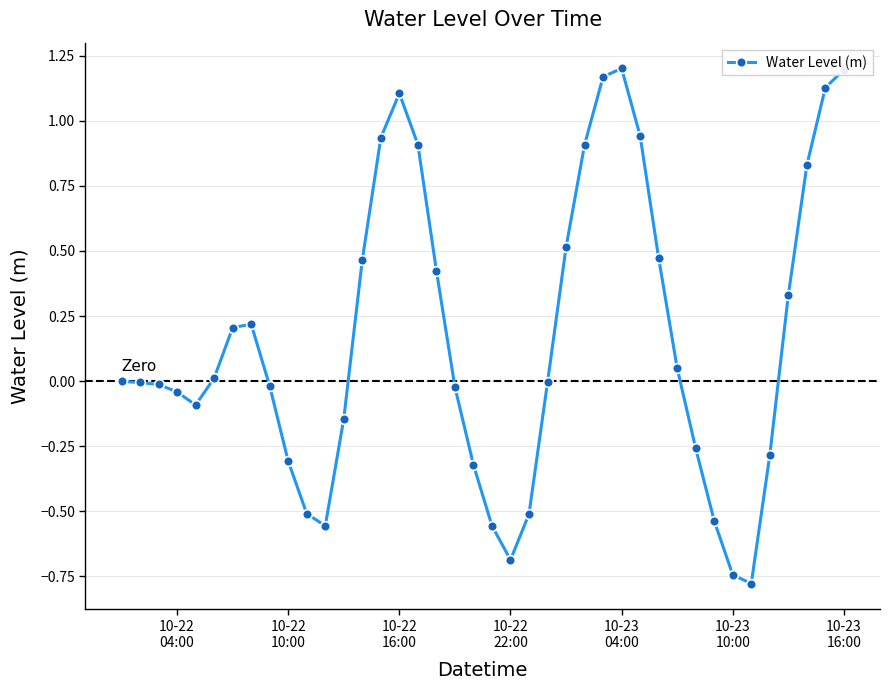

What is the difference between the maximum and minimum values?

2.0